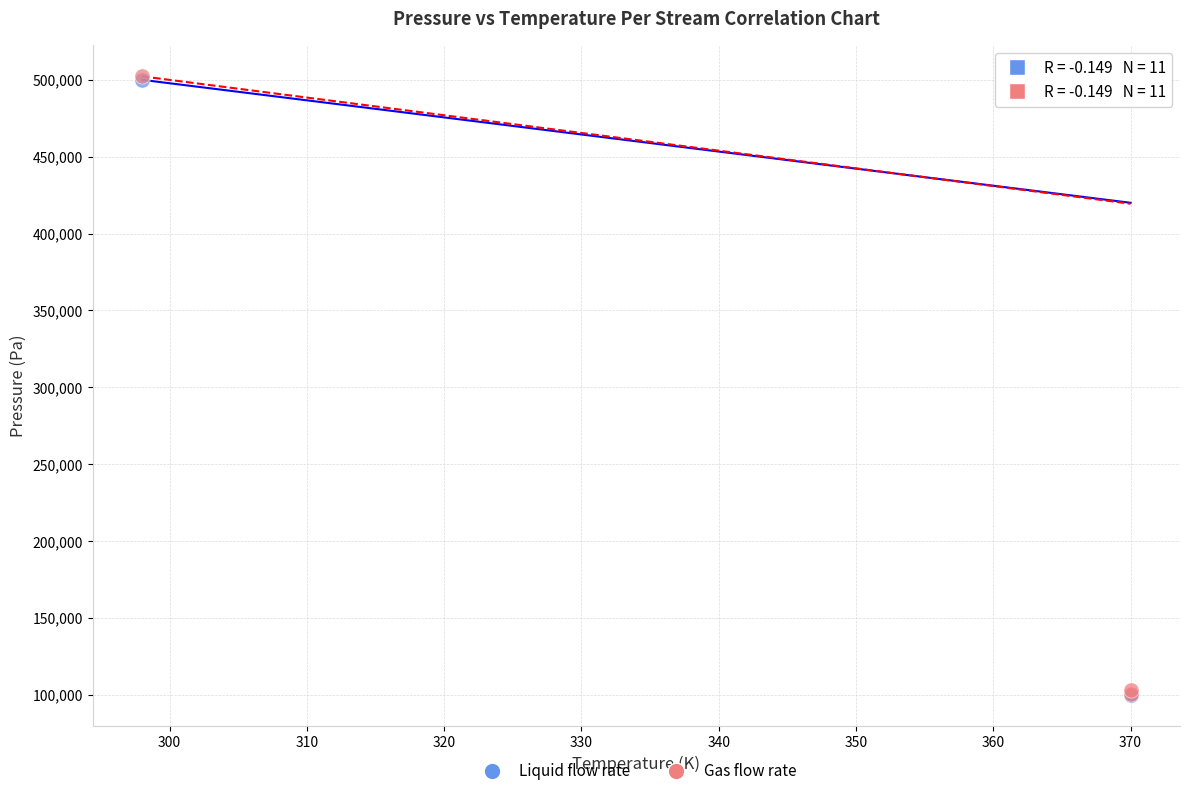

What are all the series names shown in the legend?

Liquid flow rate, Gas flow rate